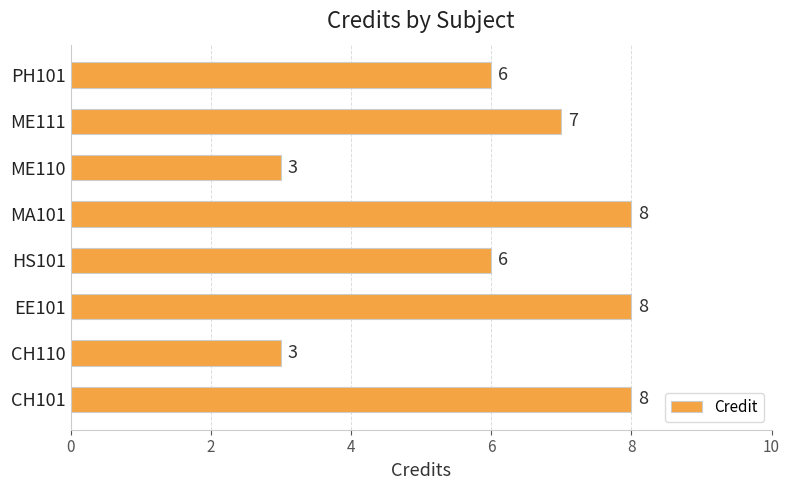

True or false: the data shows 3 at CH110.

True